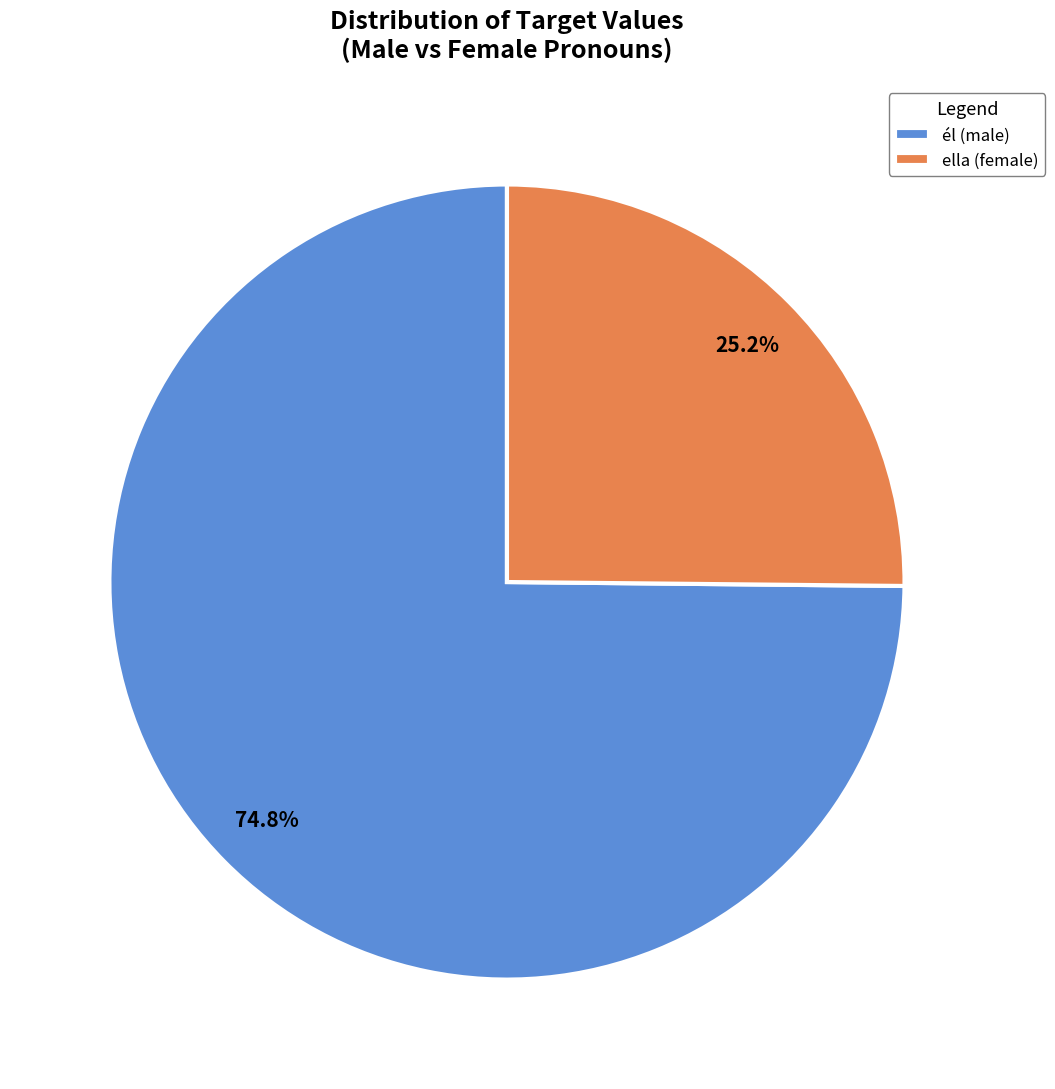

To the nearest percent, what is the average slice percentage?

50%